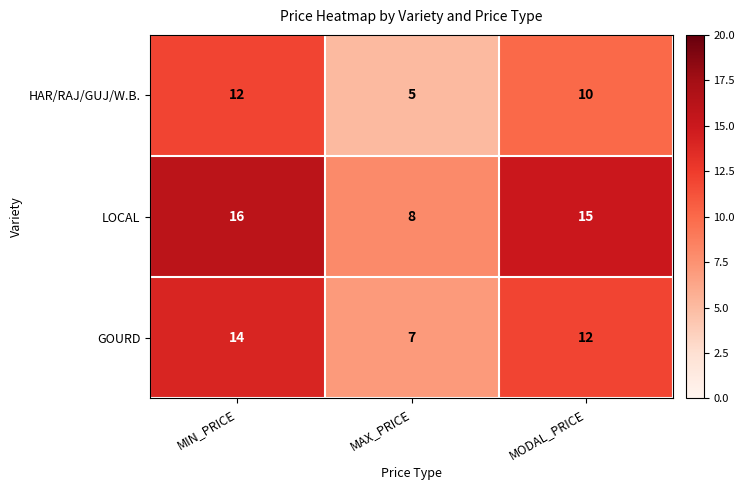

At which category is the sum across all series the highest?

MIN_PRICE